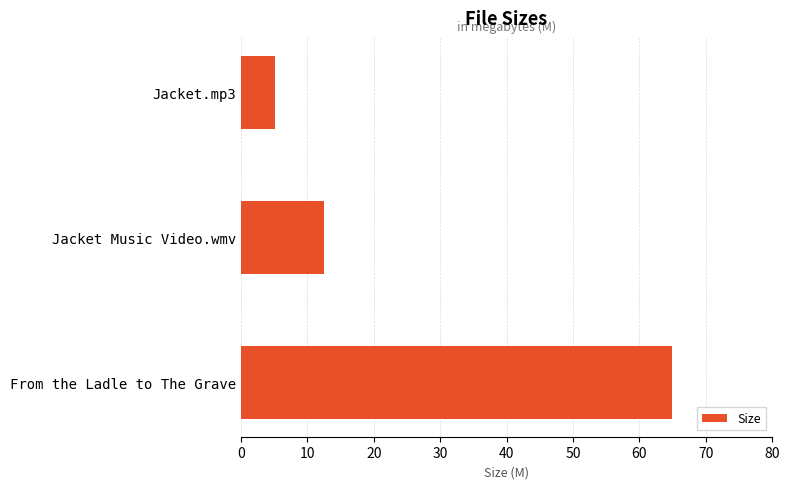

What is the smallest value displayed?

5.1